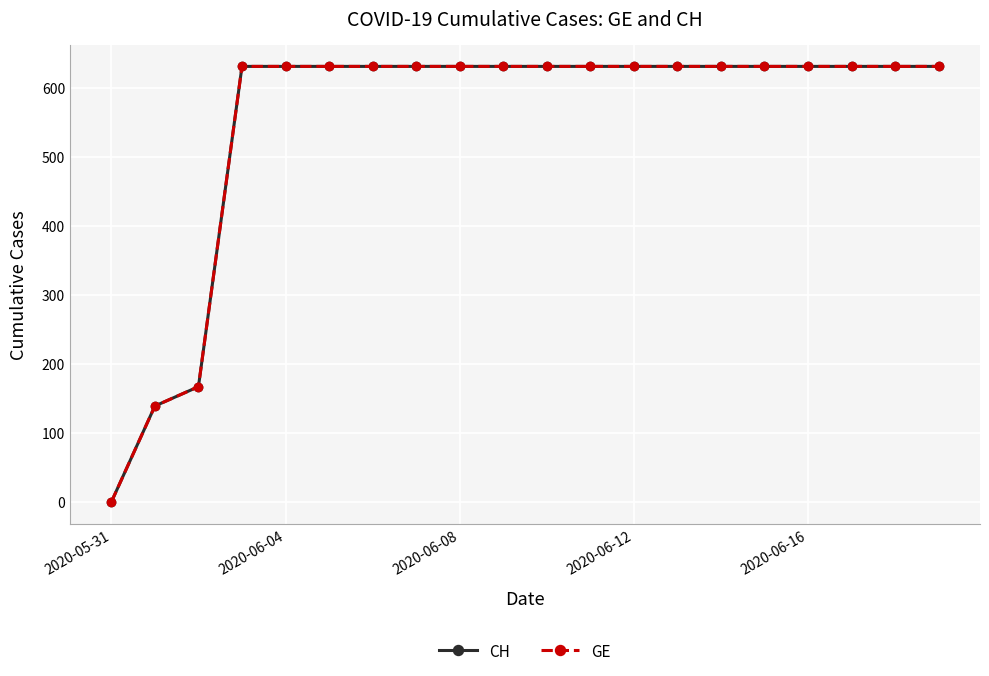

What is the average value of the GE series?

552